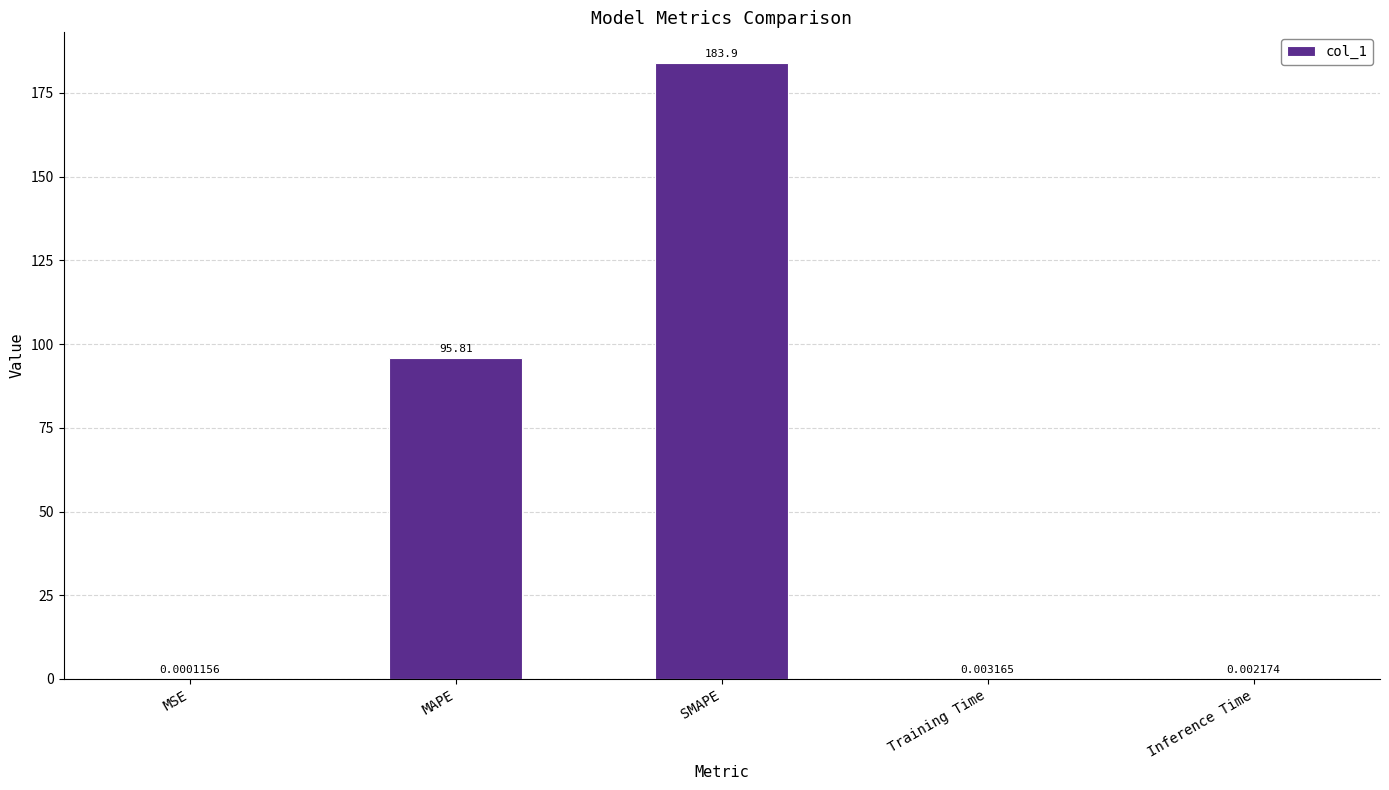

Which category has the highest value across all series?

SMAPE